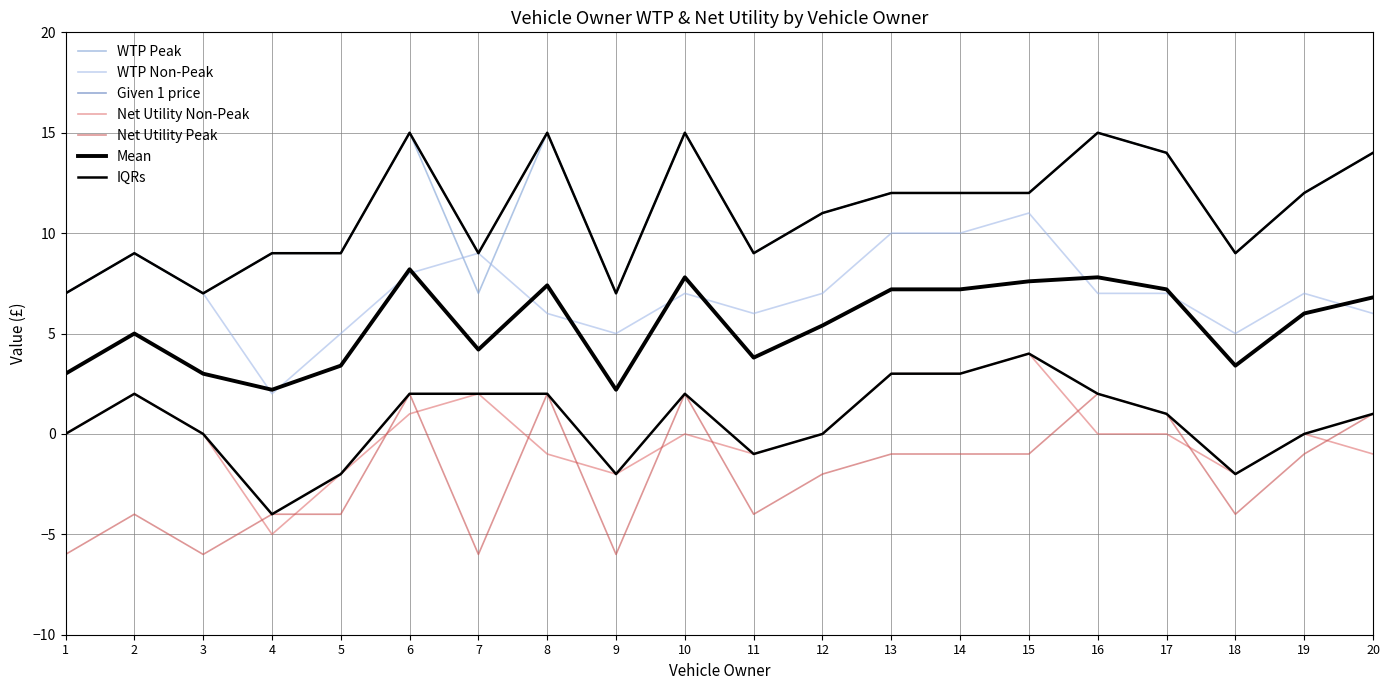

How many categories are shown in the chart?

20